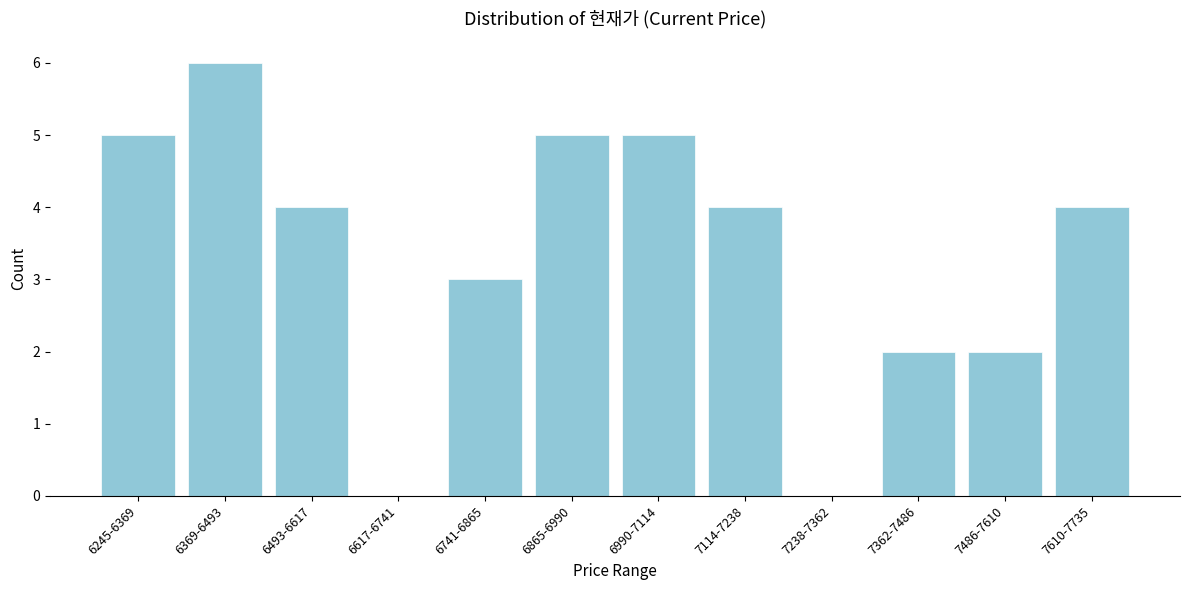

Reading left to right, transcribe all the data shown in this chart.

6245-6369=5	6369-6493=6	6493-6617=4	6617-6741=0	6741-6865=3	6865-6990=5	6990-7114=5	7114-7238=4	7238-7362=0	7362-7486=2	7486-7610=2	7610-7735=4